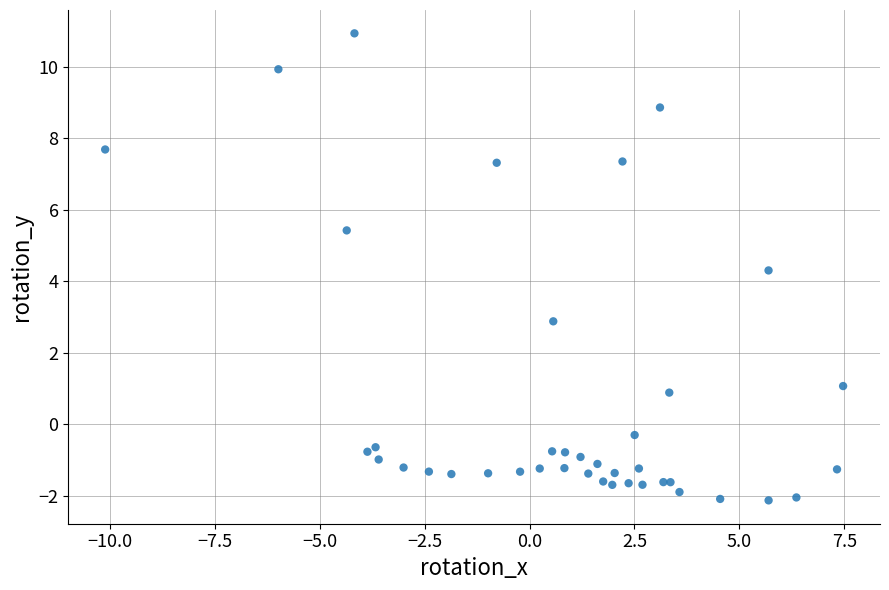

What Y value in the scatter plot is closest to 4?

4.3